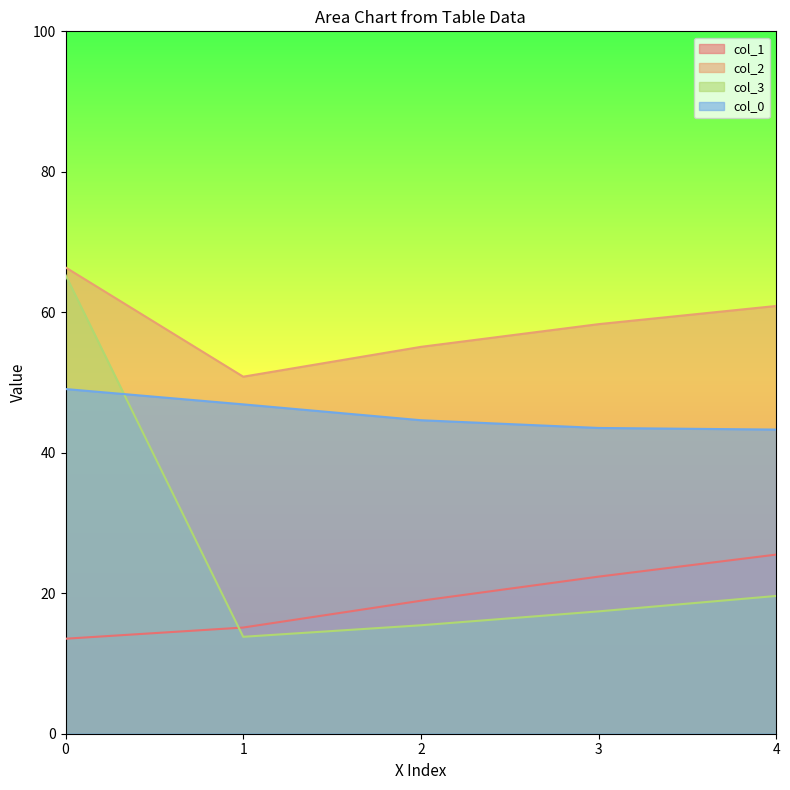

The value of col_2 at 4 is 60.9. True or false?

True